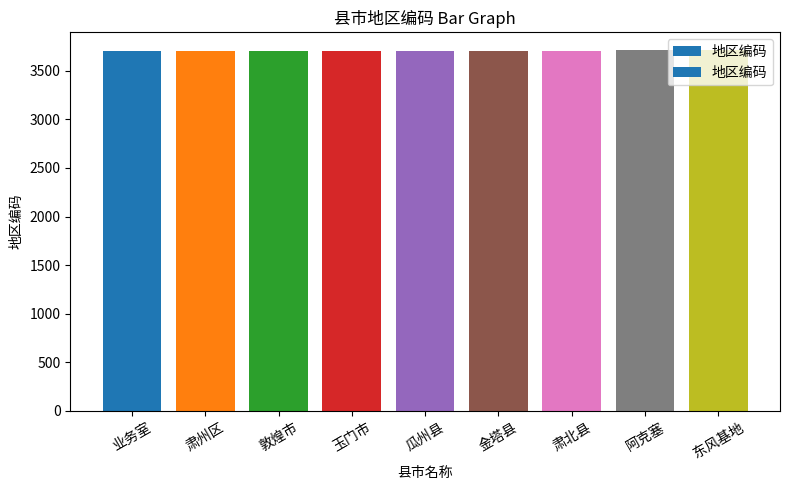

How many categories are shown in the chart?

9